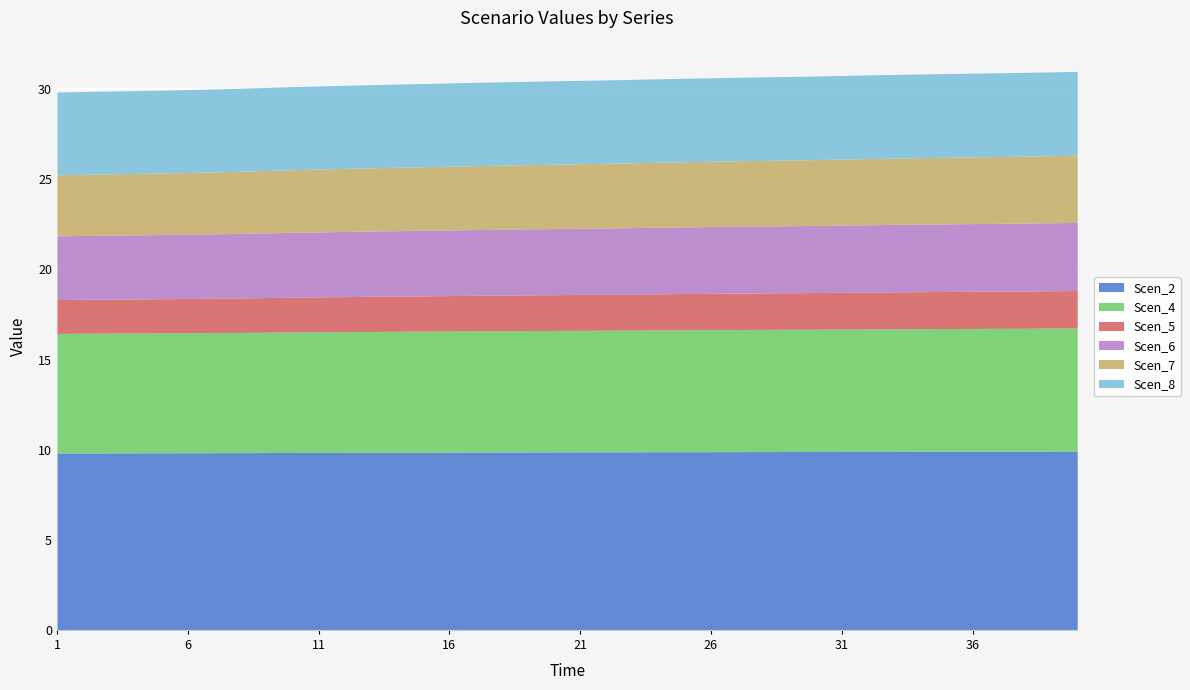

True or false: Scen_6 and Scen_7 intersect in this chart.

False